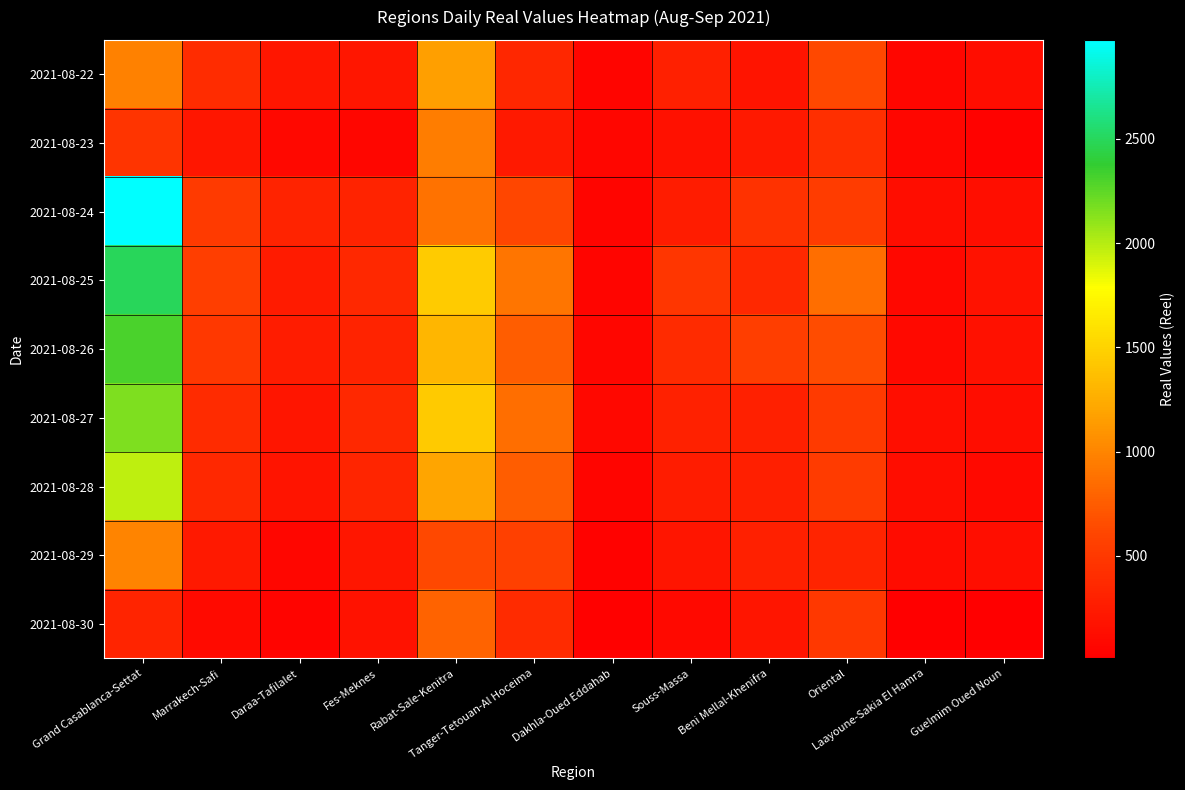

What is the total value across all series at Laayoune-Sakia El Hamra?

839